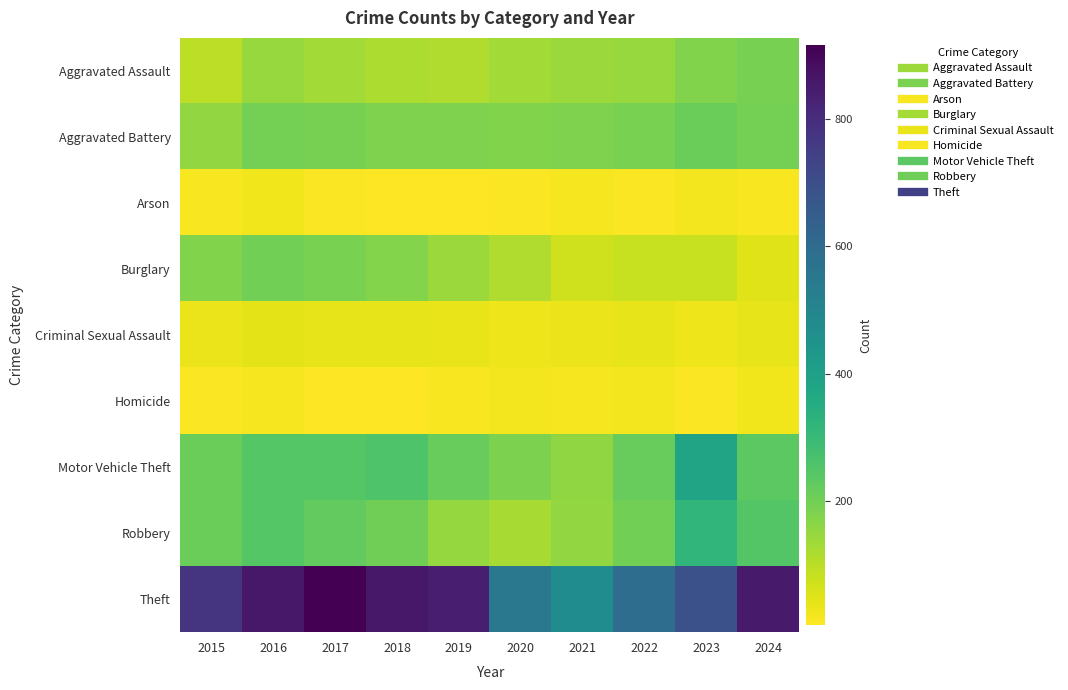

Reading left to right, extract all data points from this chart.

Aggravated Assault: 2015=95	2016=146	2017=131	2018=119	2019=113	2020=131	2021=142	2022=146	2023=177	2024=192
Aggravated Battery: 2015=154	2016=196	2017=191	2018=183	2019=182	2020=180	2021=182	2022=190	2023=209	2024=195
Arson: 2015=15	2016=25	2017=12	2018=8	2019=6	2020=12	2021=17	2022=11	2023=21	2024=14
Burglary: 2015=178	2016=201	2017=189	2018=176	2019=143	2020=115	2021=71	2022=82	2023=81	2024=50
Criminal Sexual Assault: 2015=31	2016=42	2017=39	2018=38	2019=37	2020=28	2021=31	2022=39	2023=28	2024=39
Homicide: 2015=13	2016=18	2017=8	2018=8	2019=14	2020=22	2021=20	2022=21	2023=12	2024=24
Motor Vehicle Theft: 2015=211	2016=245	2017=247	2018=256	2019=216	2020=184	2021=156	2022=219	2023=384	2024=235
Robbery: 2015=212	2016=247	2017=224	2018=204	2019=150	2020=124	2021=153	2022=198	2023=316	2024=251
Theft: 2015=774	2016=858	2017=916	2018=856	2019=841	2020=550	2021=474	2022=592	2023=690	2024=851